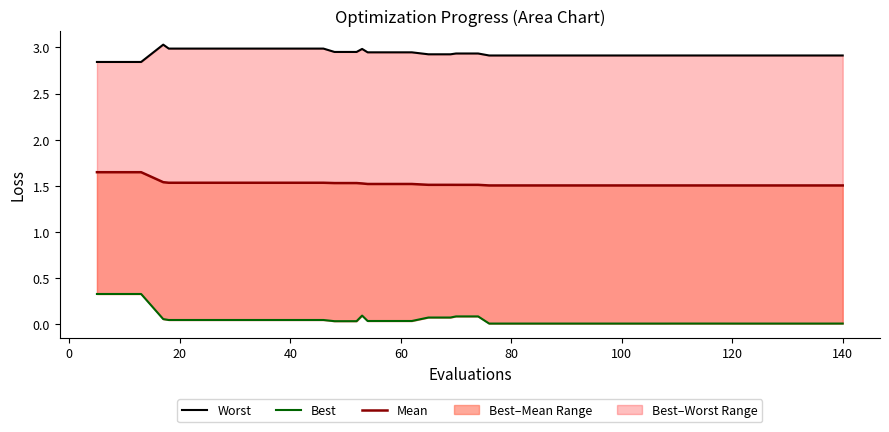

Is the value of Worst (Training Set) at 15 greater than the value of Best (Test Set) at 160?

Yes